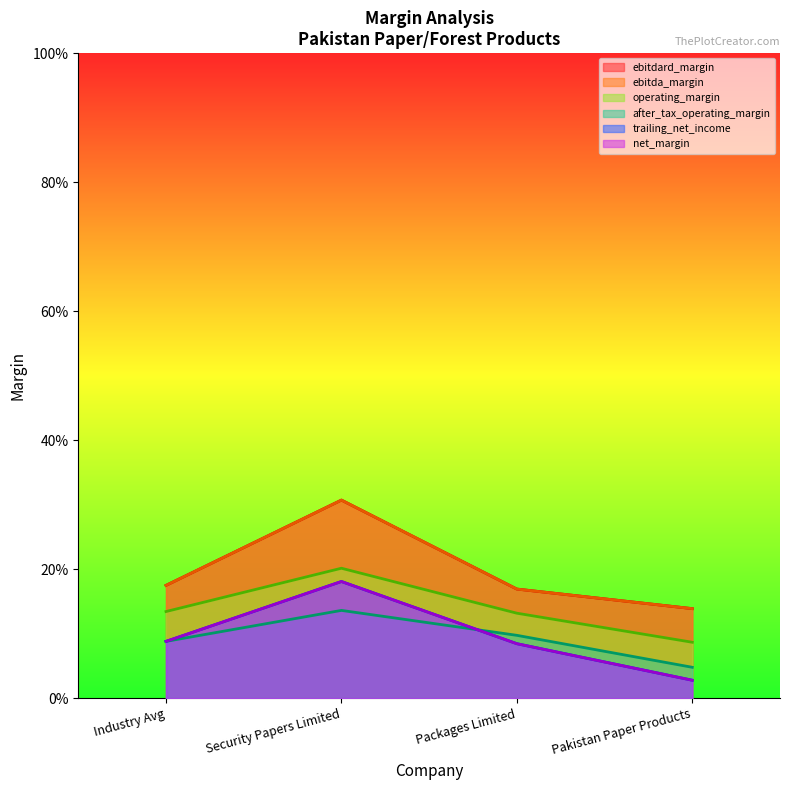

Is it true that ebitdard_margin equals 0.2 at 0.0?

True